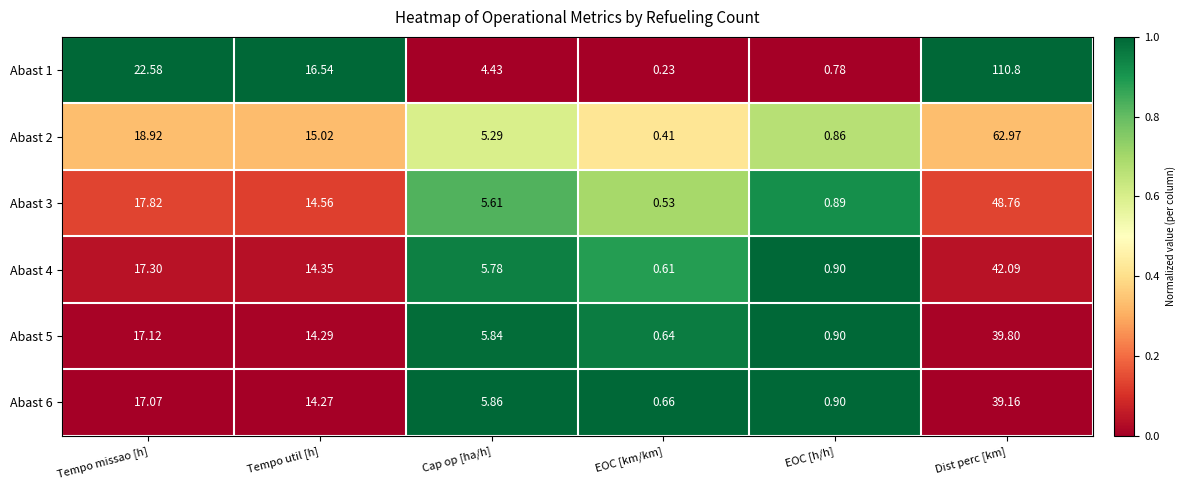

Rank the categories by Abast 3 value from highest to lowest.

Dist perc [km], Tempo missao [h], Tempo util [h], Cap op [ha/h], EOC [h/h], EOC [km/km]